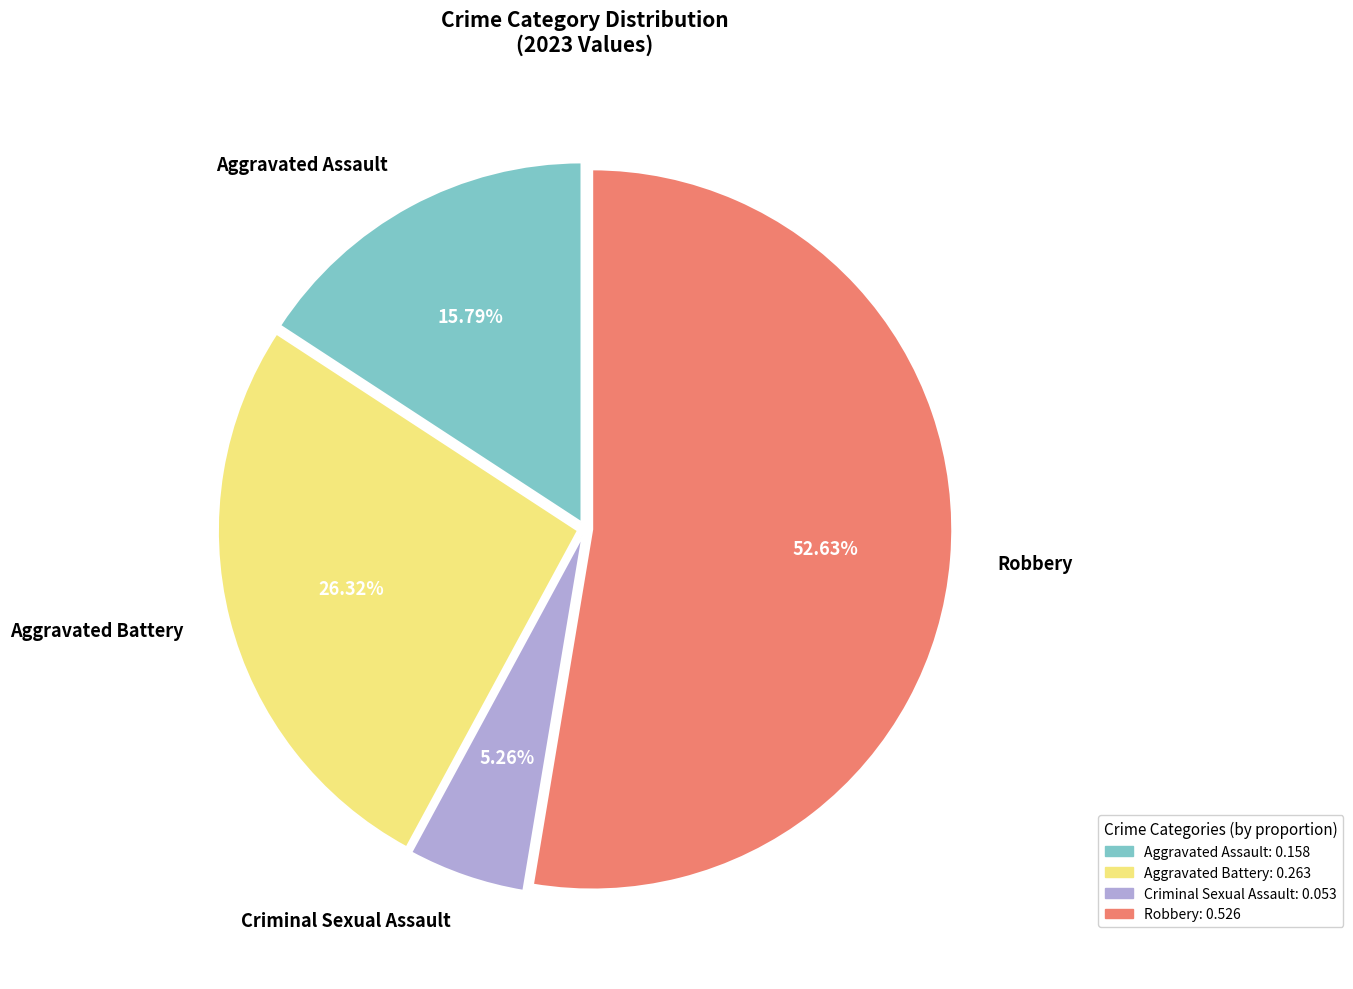

To the nearest percent, what portion does Aggravated Battery represent?

26%